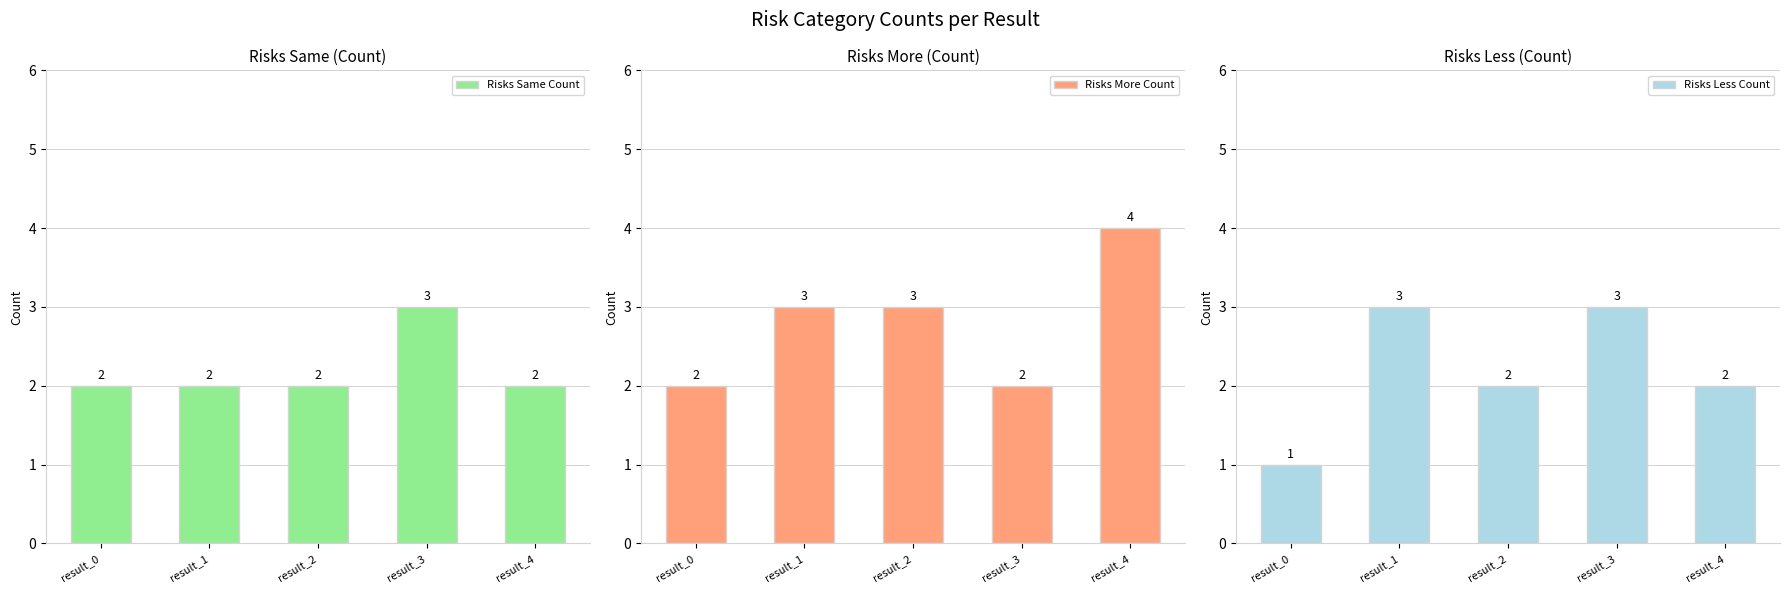

How many bars are there in total?

15